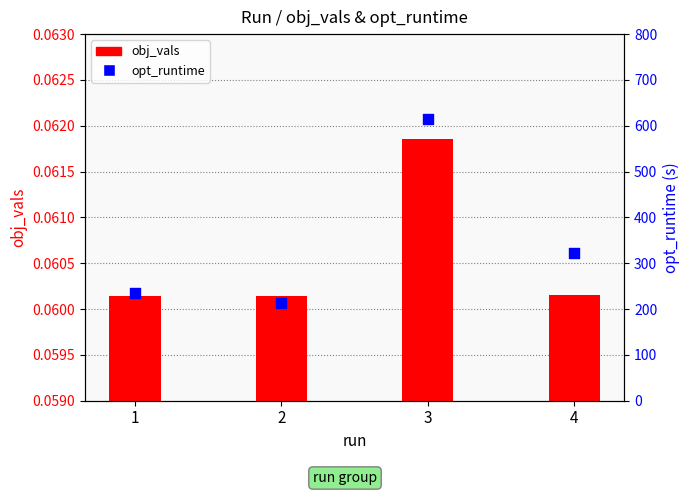

Is the value of opt_runtime at 2 greater than the value of obj_vals at 1?

Yes